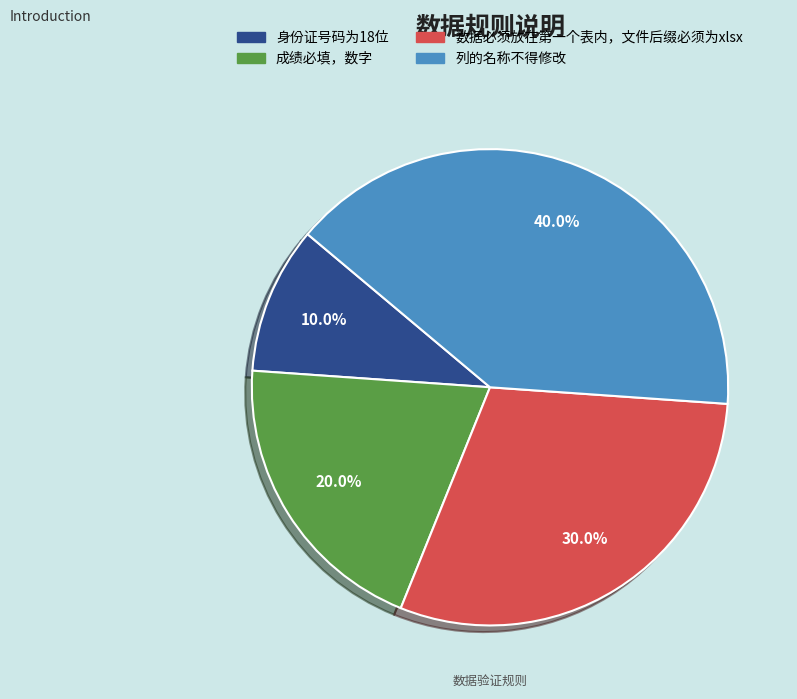

Is it true that 身份证号码为18位 is 10% of the pie?

True